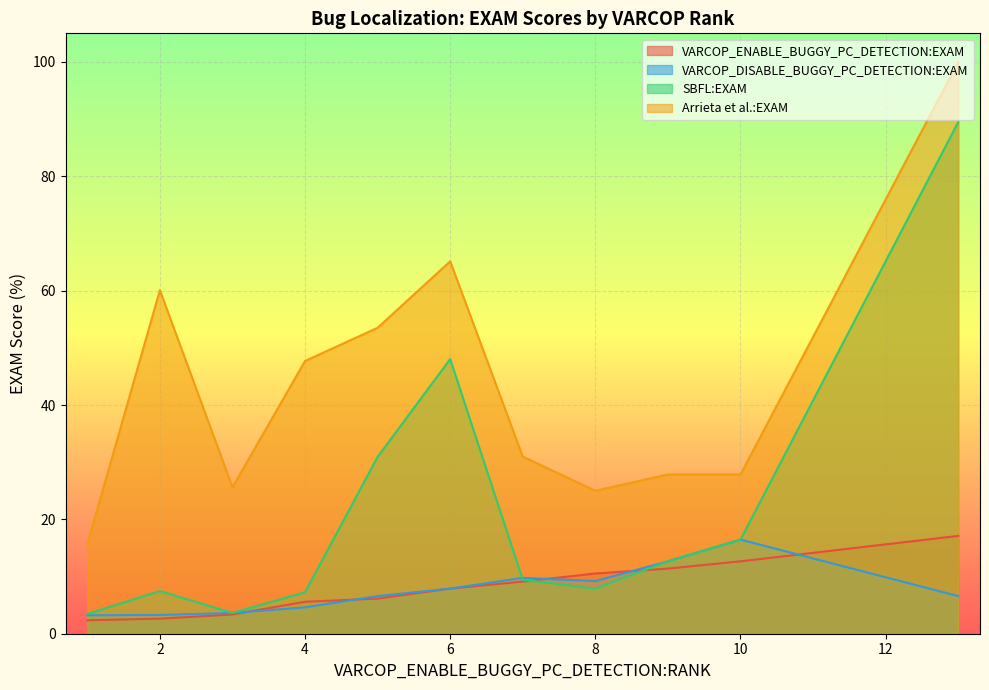

What is the minimum value shown in the chart?

2.4